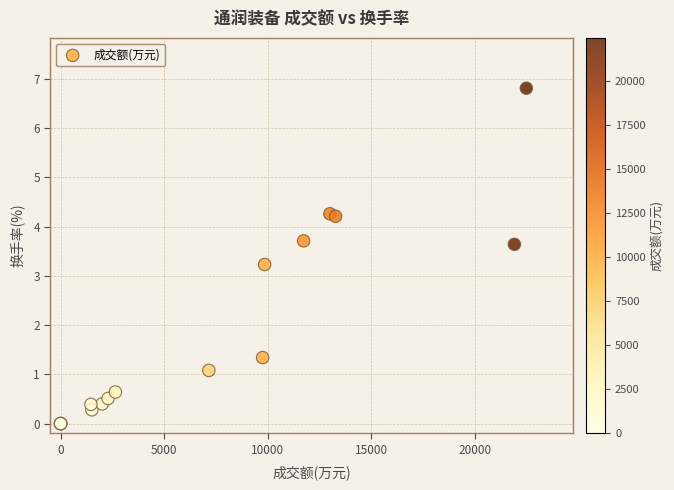

What Y value in the scatter plot is closest to 3?

3.2